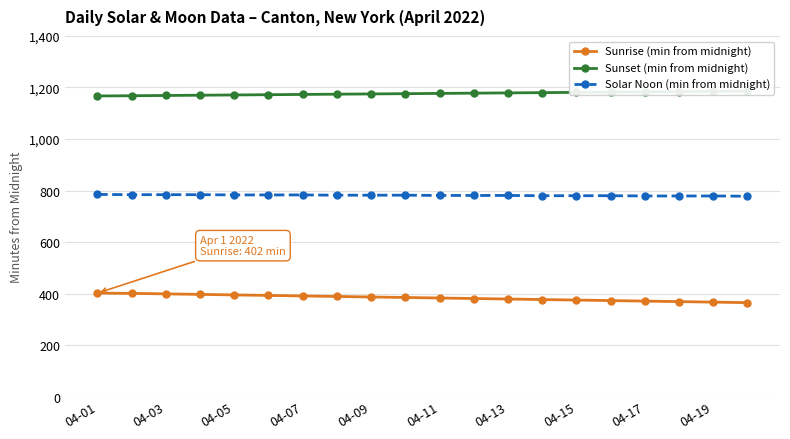

True or false: Sunset (min from midnight) and Sunrise (min from midnight) intersect in this chart.

False